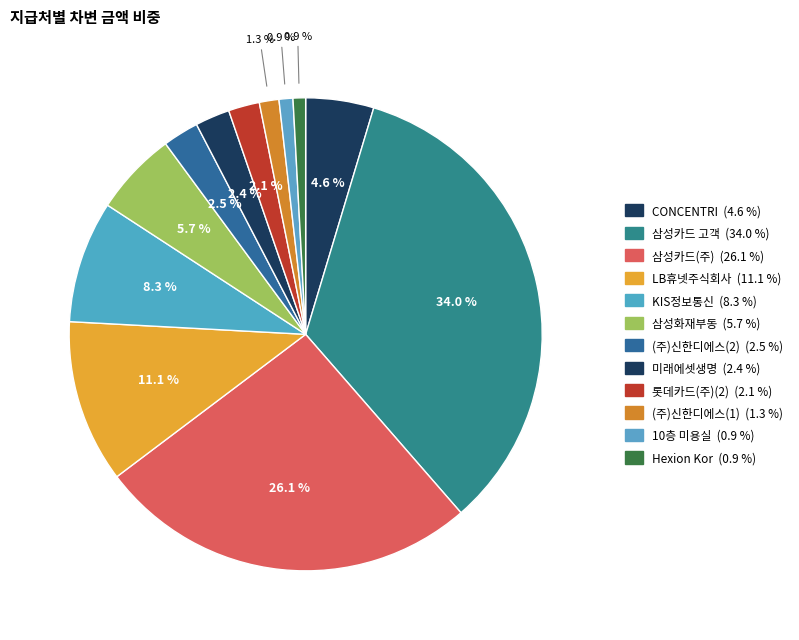

Do (주)신한디에스(2) and (주)신한디에스(1) together represent more than half of the pie?

No